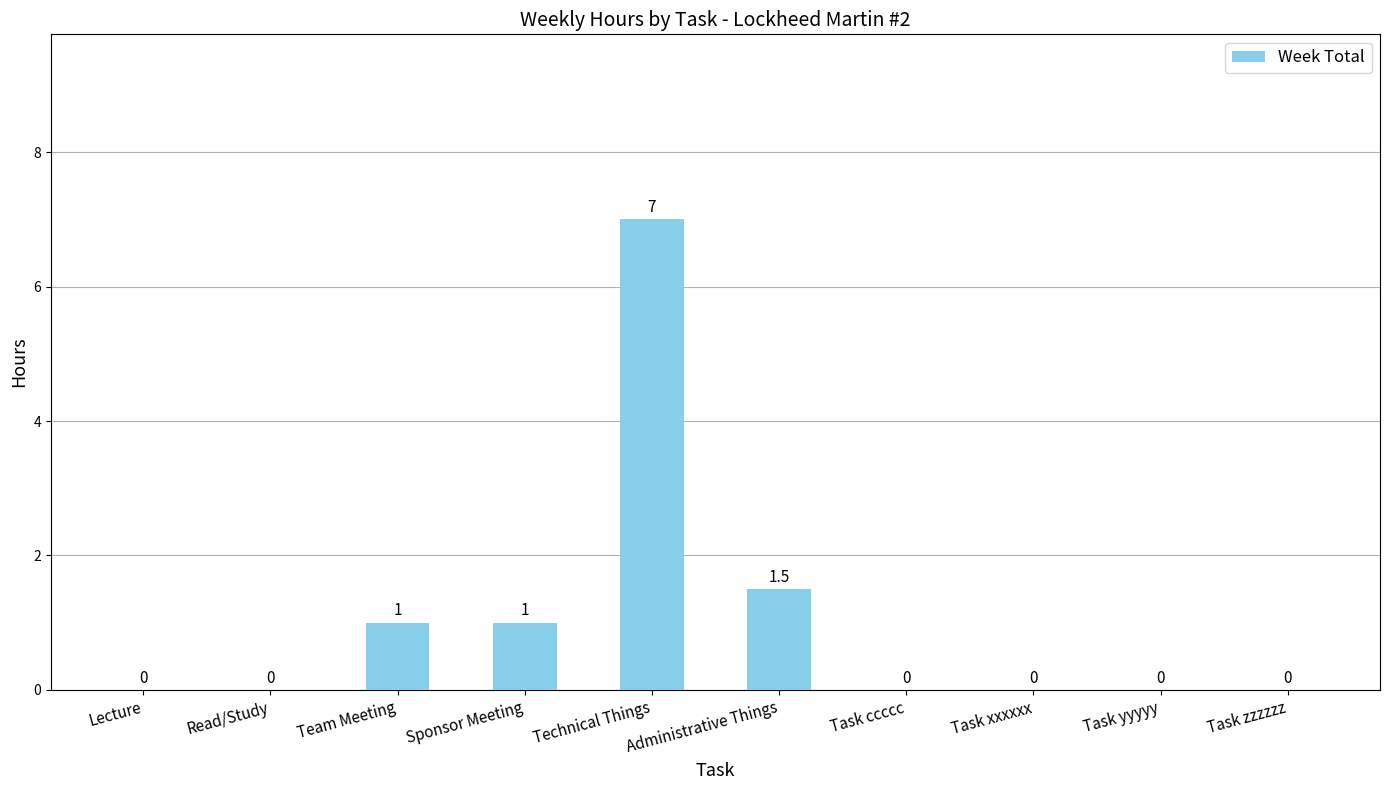

Where is the data nearest to the value 3?

Administrative Things